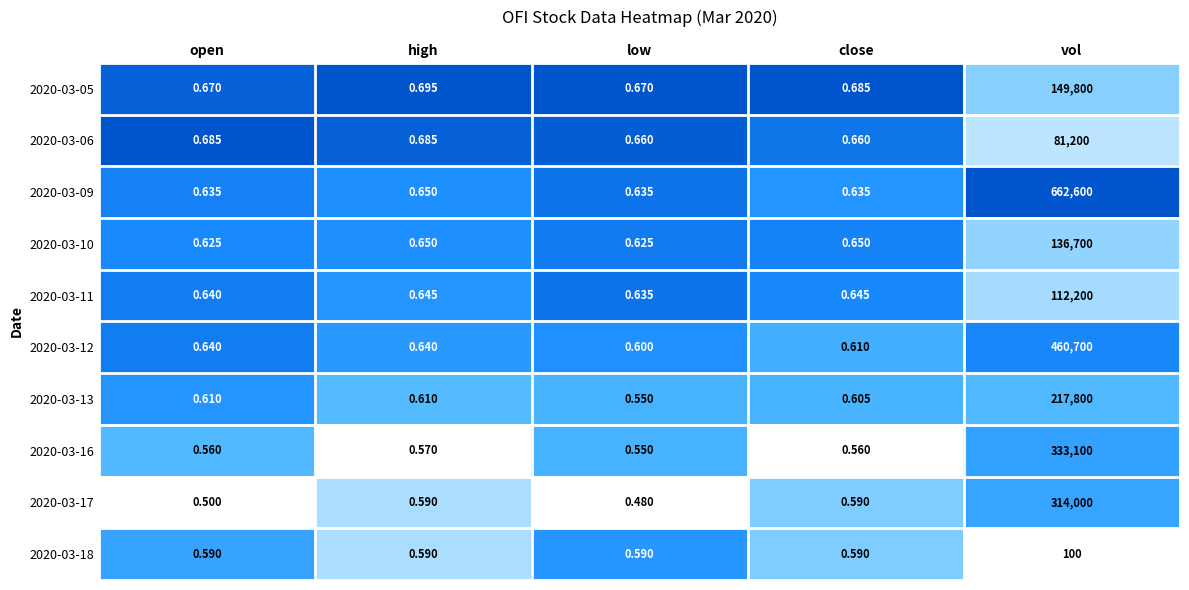

Which label corresponds to the smallest value in the chart?

low